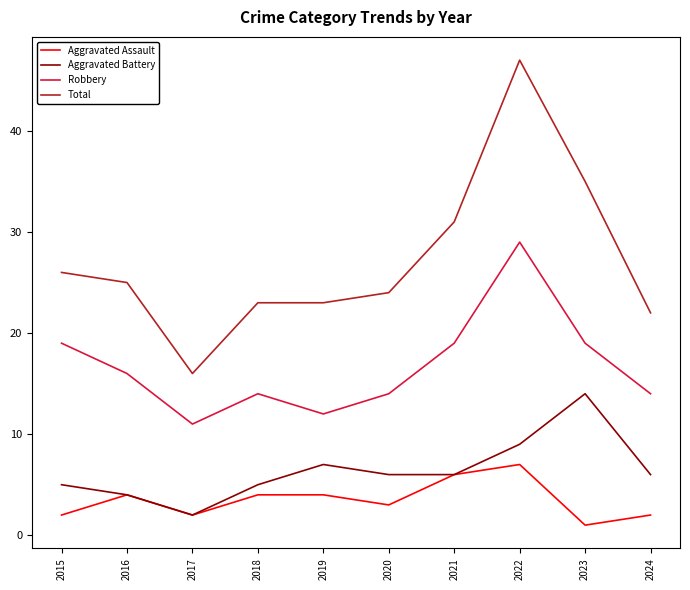

Which series has the largest range (max minus min)?

Total